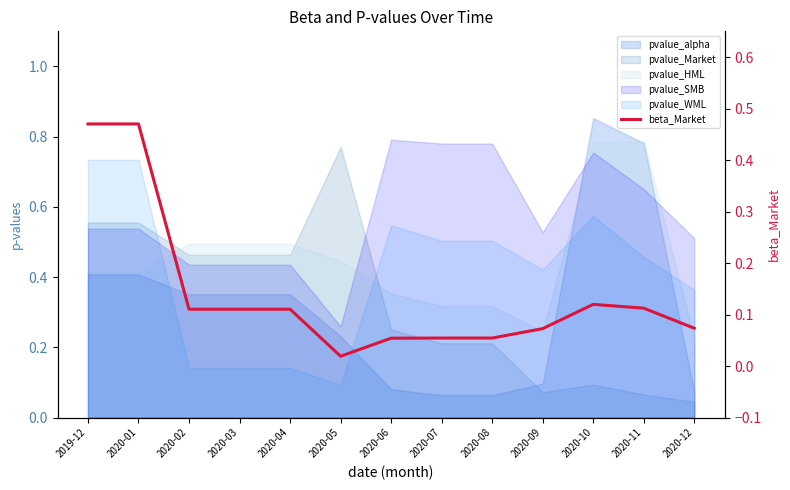

Does the chart display data point markers on the line(s)?

No